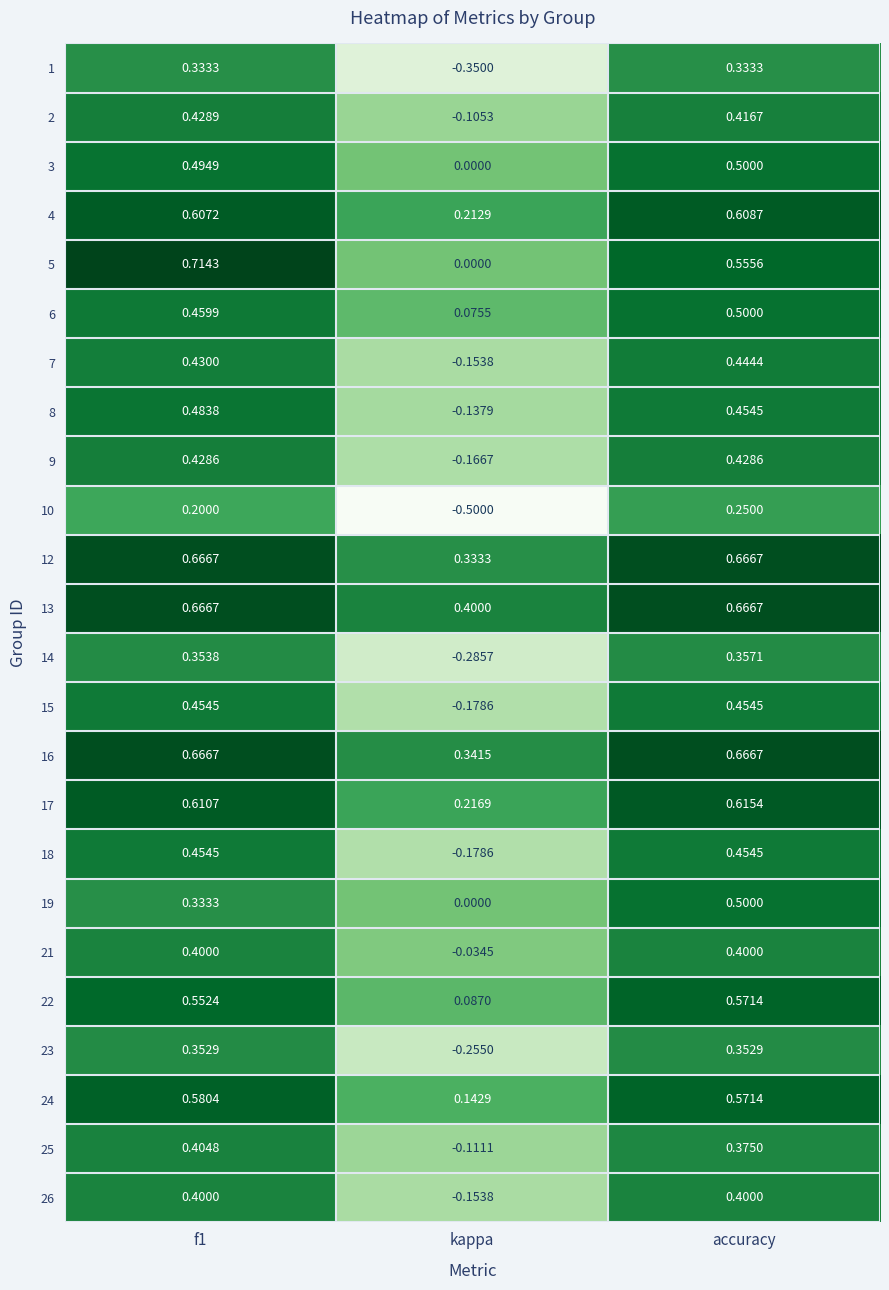

Between f1 and accuracy, which series saw the biggest shift?

19